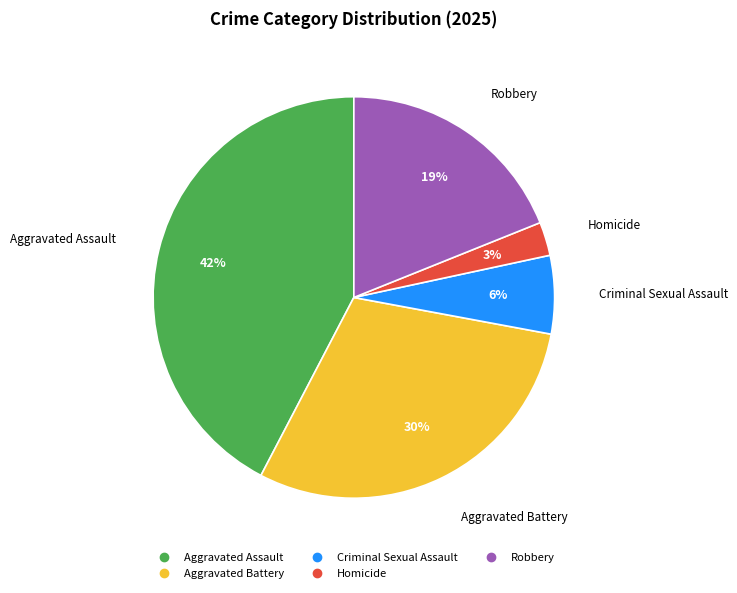

Combined, do Homicide and Robbery account for over 50%?

No